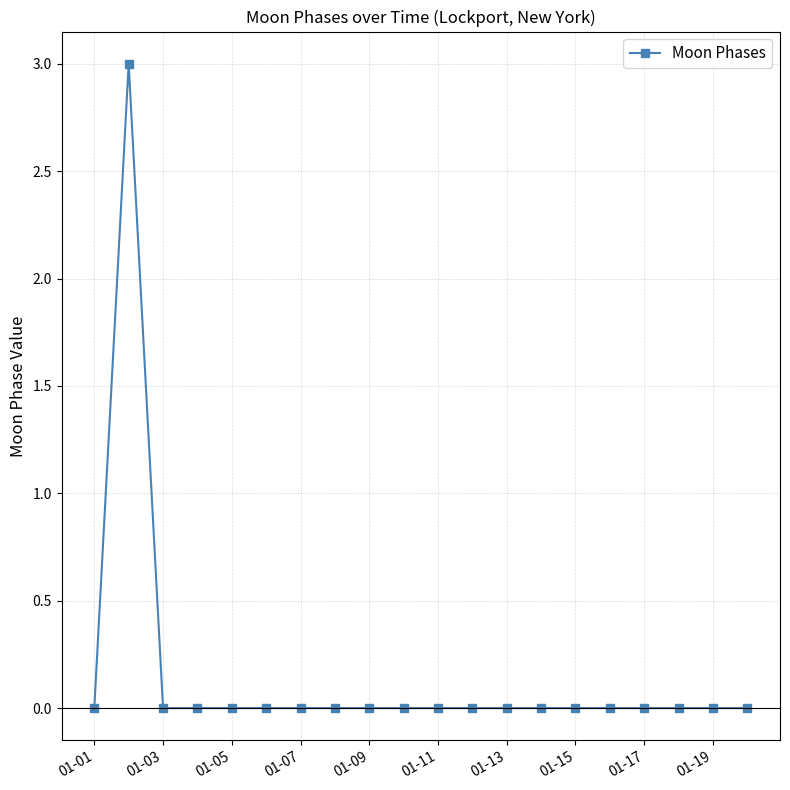

Does the chart have visible grid lines?

Yes